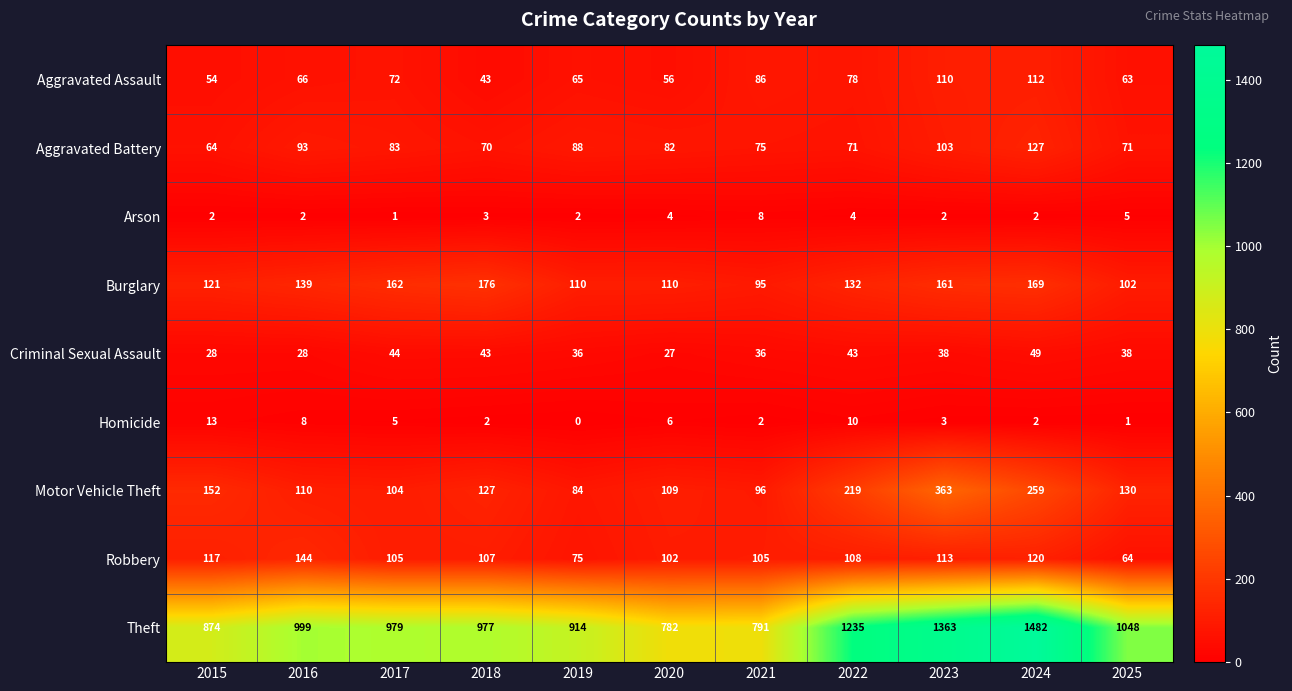

At how many categories does at least one series exceed 1215?

3